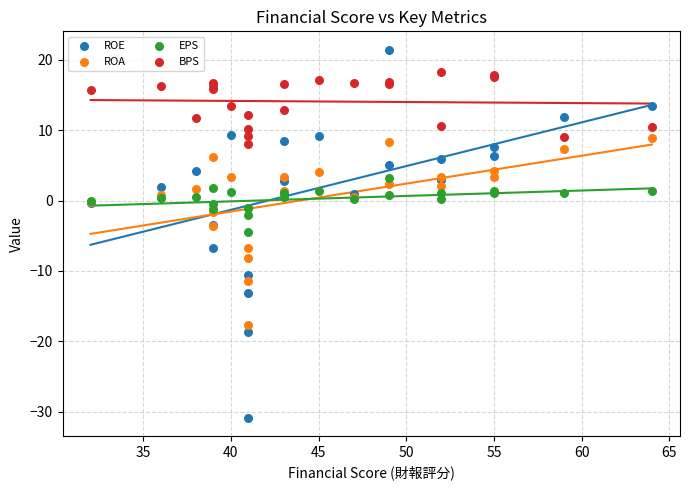

Which series reaches the maximum Y coordinate?

ROE